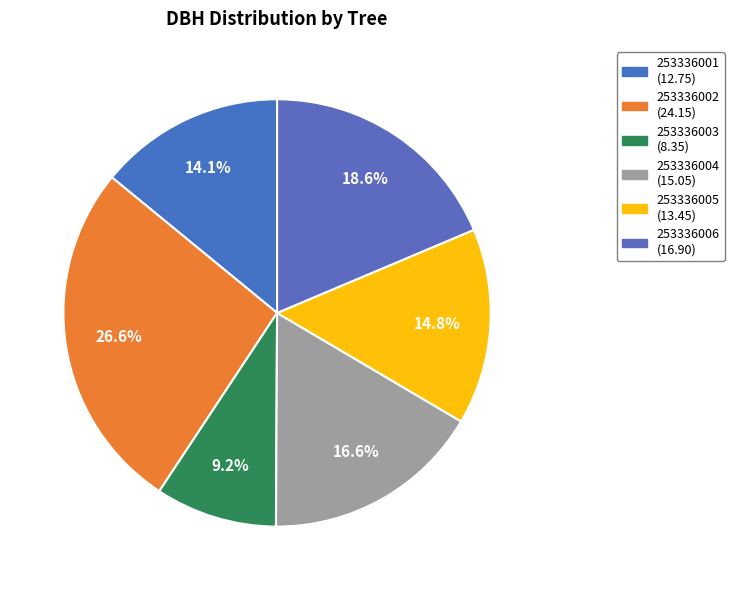

What portion of the pie excludes 253336002?

73.4%